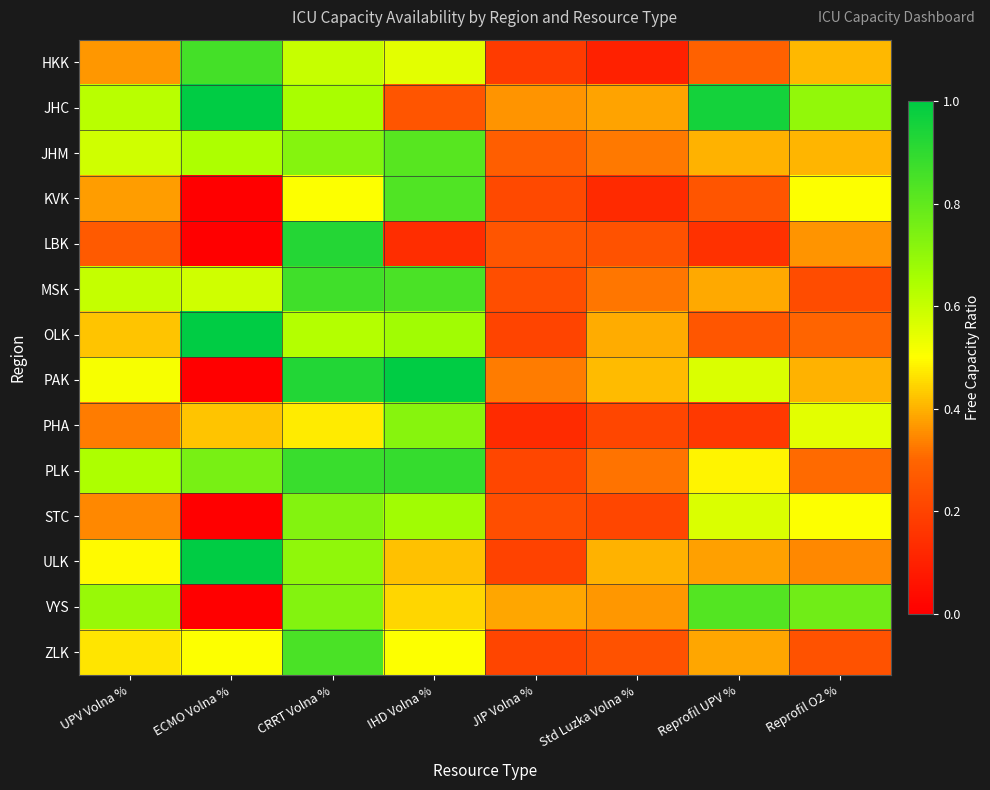

Which has a higher value, CRRT Volna % or Reprofil UPV %?

CRRT Volna %